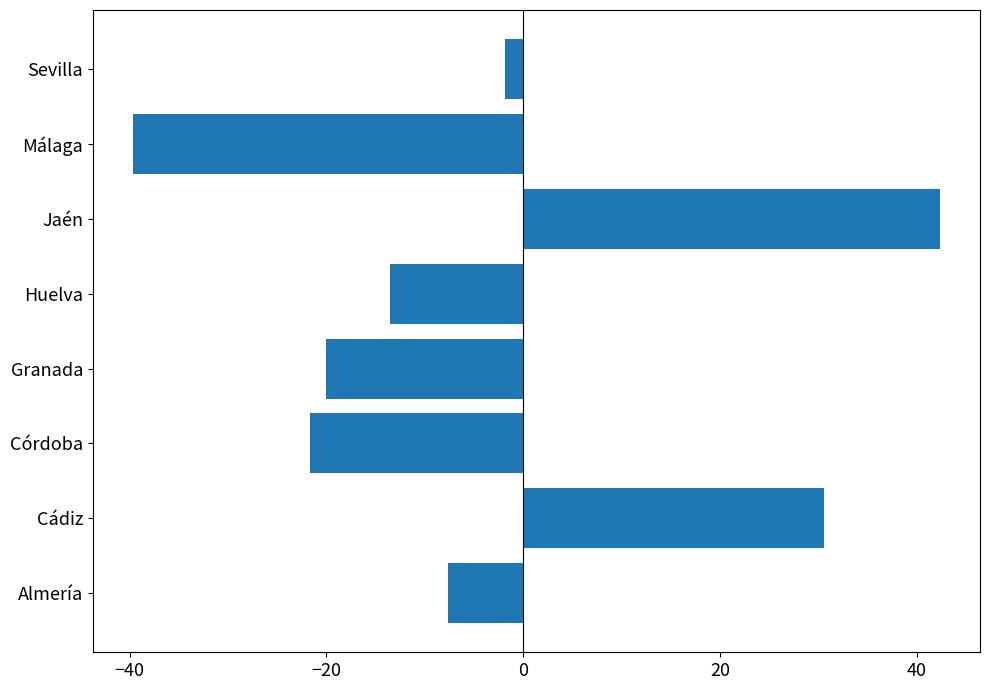

List the labels in order of value, smallest first.

Málaga, Córdoba, Granada, Huelva, Almería, Sevilla, Cádiz, Jaén